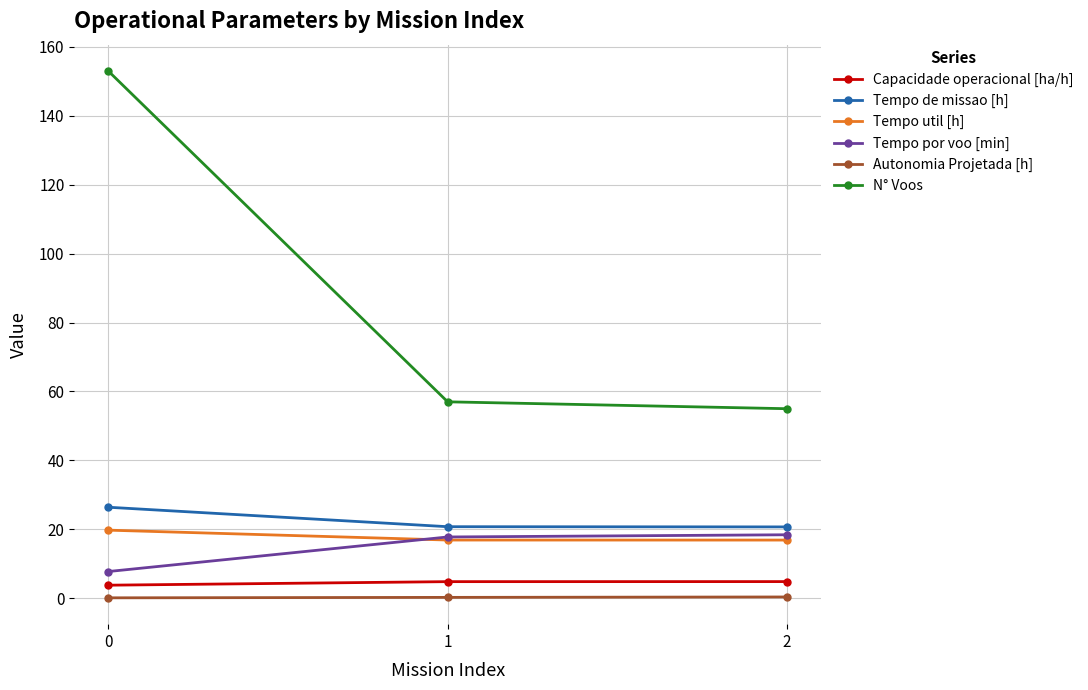

What is the spread (max minus min) of values at 2?

54.6